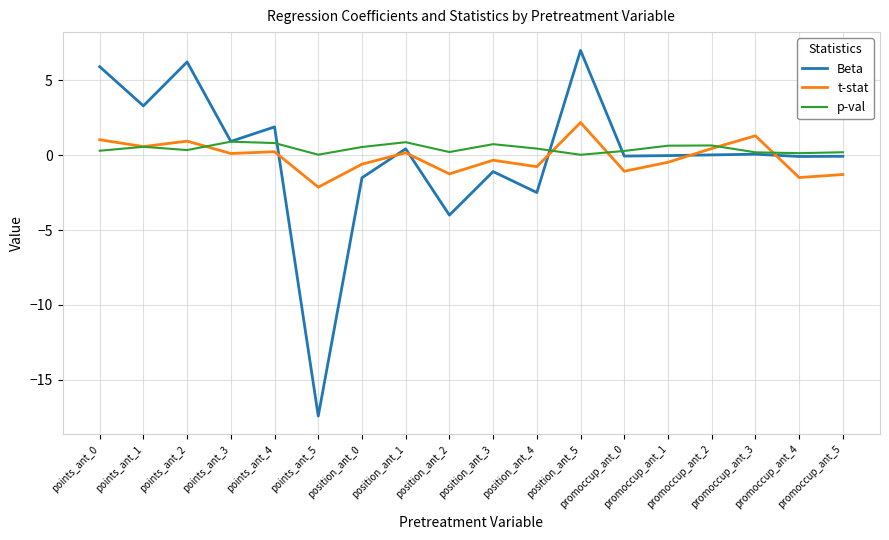

The p-val series shows 0.0 at points_ant_5. True or false?

True